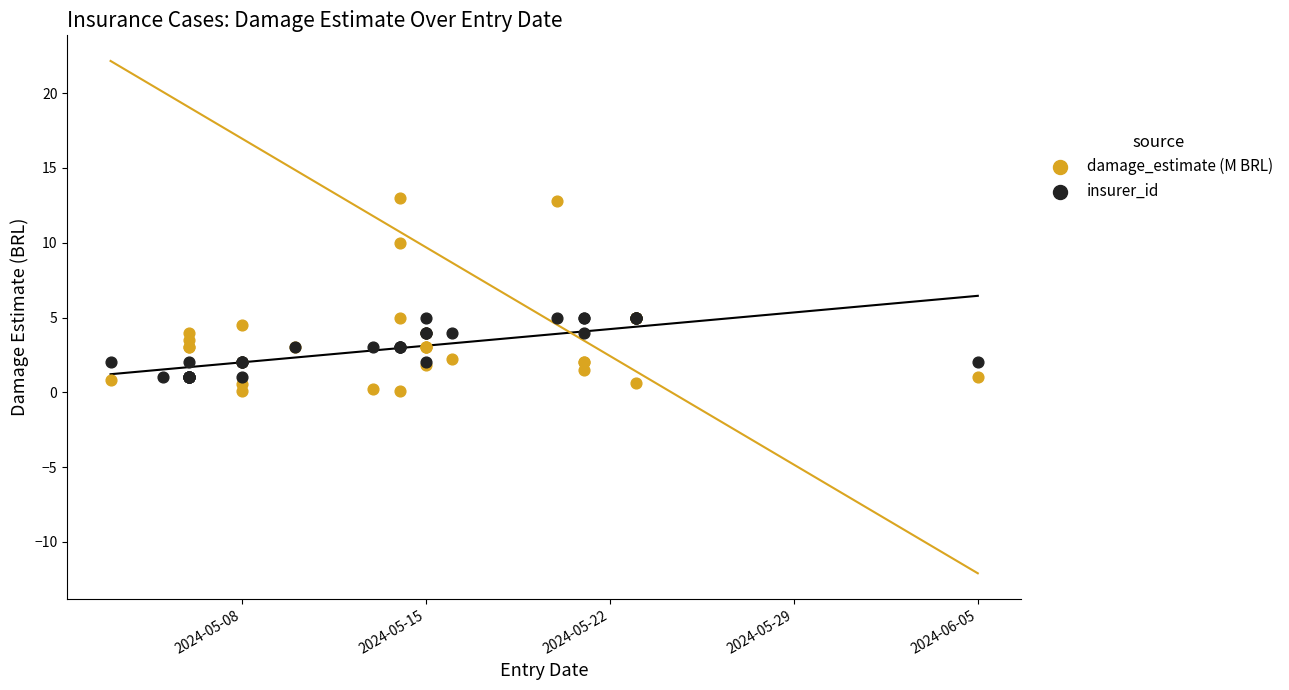

What are all the series names shown in the legend?

damage_estimate (M BRL), insurer_id